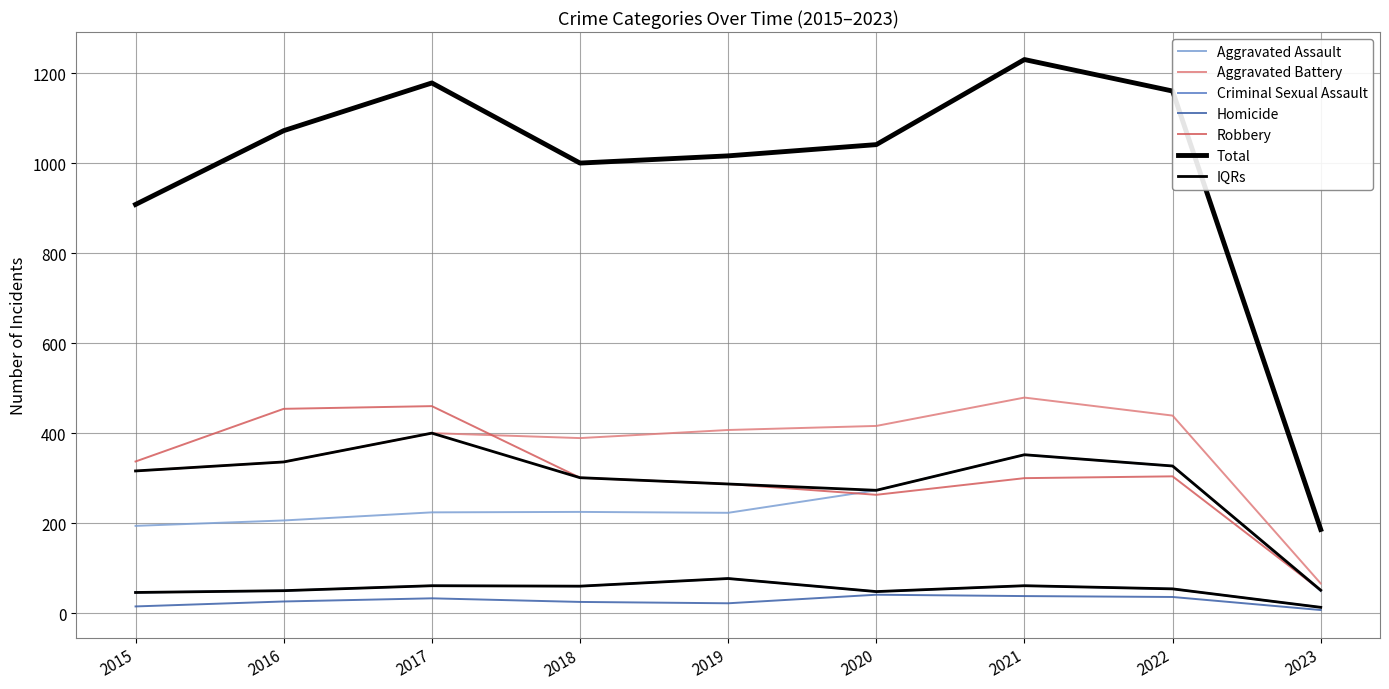

True or false: Robbery and Total intersect in this chart.

False